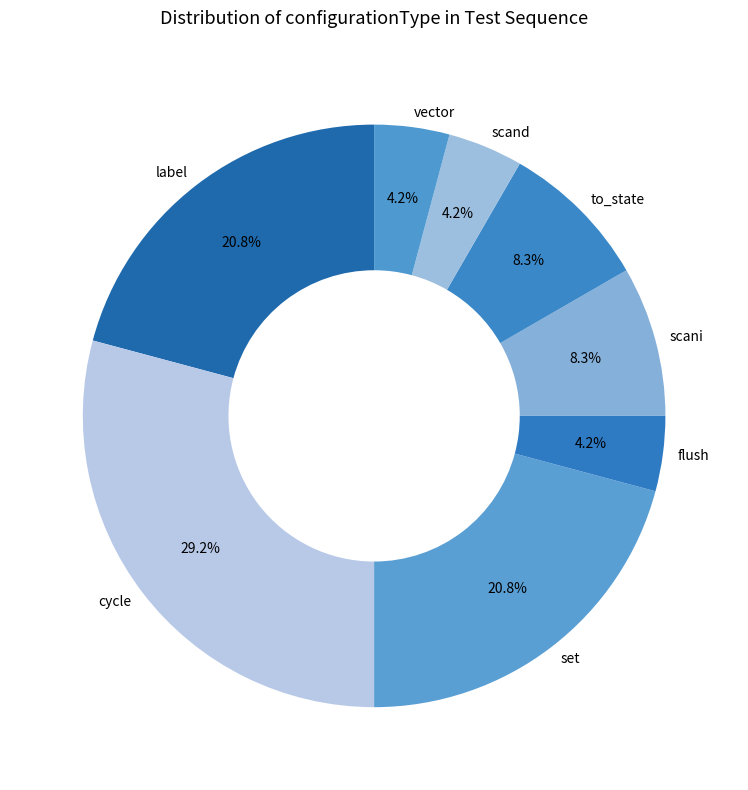

Does vector represent more than half of the total?

No